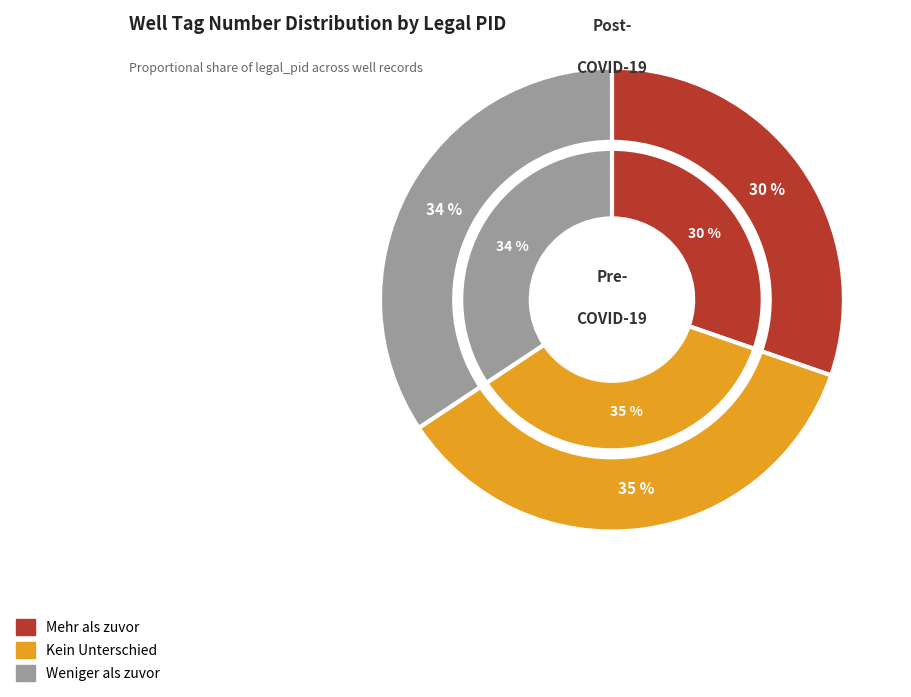

Is there a majority slice in this chart?

No